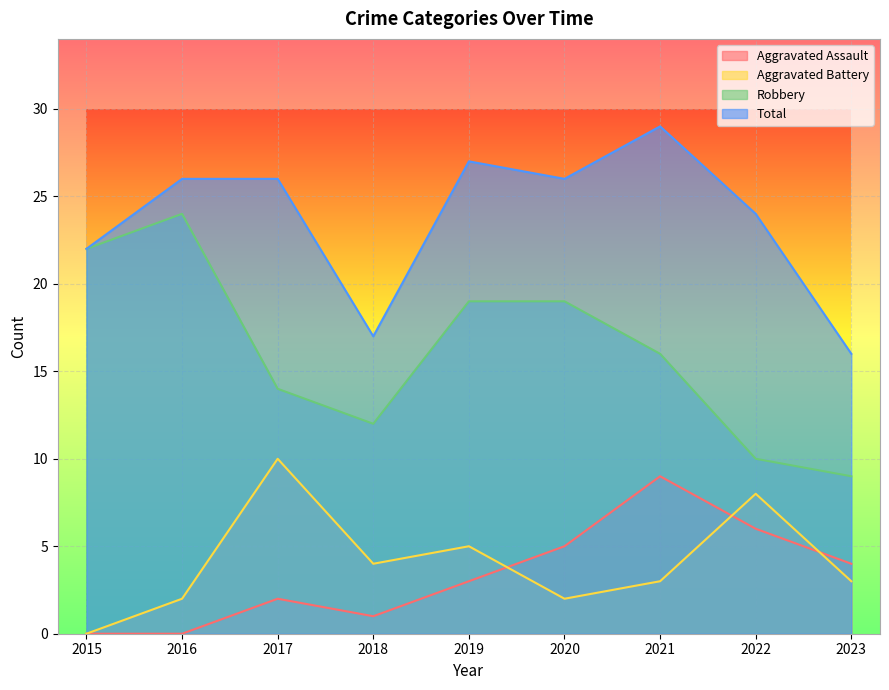

Which series has the widest spread of values?

Robbery